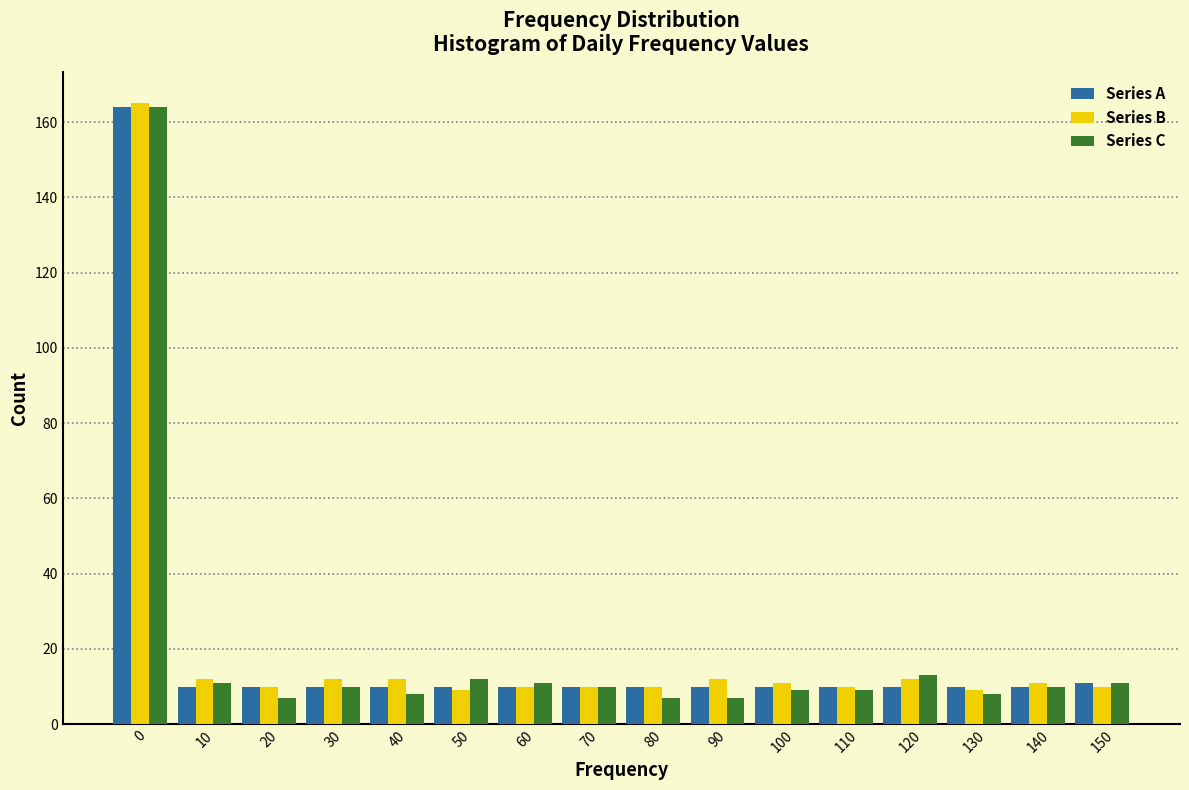

What is the sum of the Series B values at 20 and 90?

22